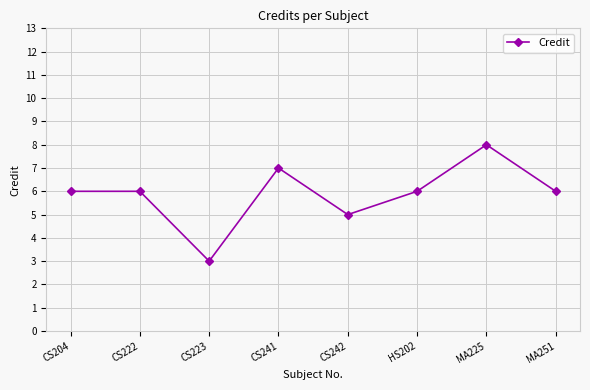

What position from the left is CS241?

4